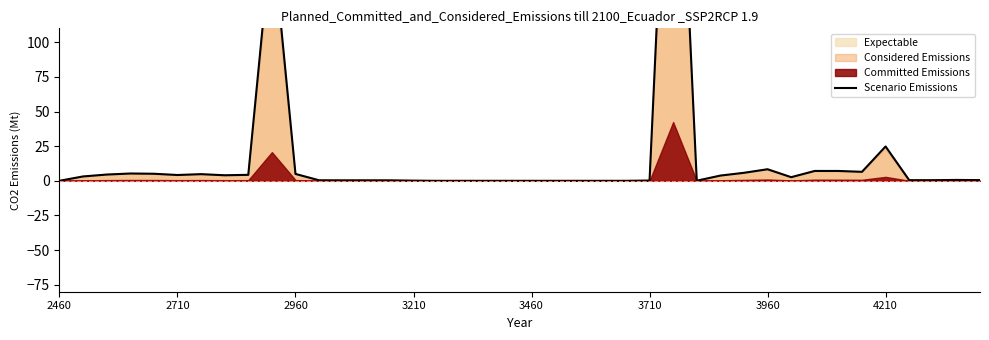

True or false: the data has more than 2 interior local peaks.

True